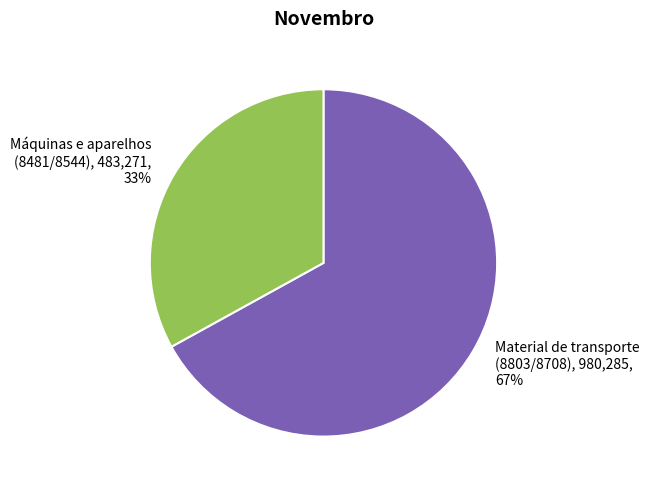

To the nearest percent, what percentage of the pie is Material de transporte (8803/8708)?

67%